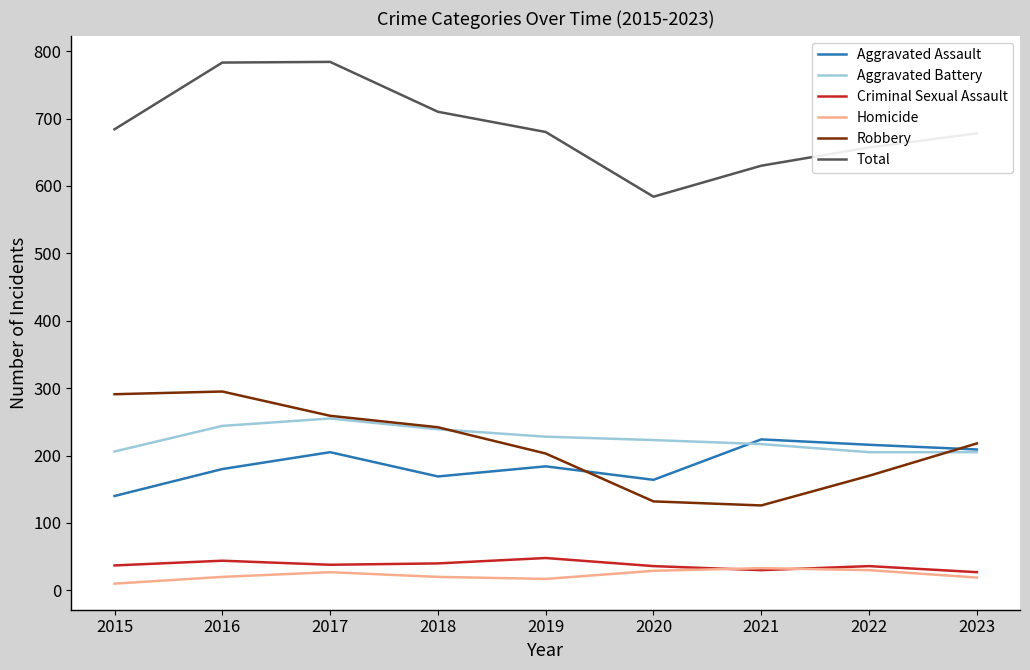

True or false: Robbery and Total cross at least once.

False